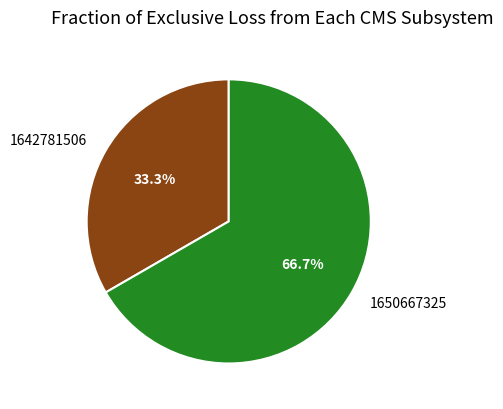

True or false: 1642781506 accounts for 33% of the total.

True